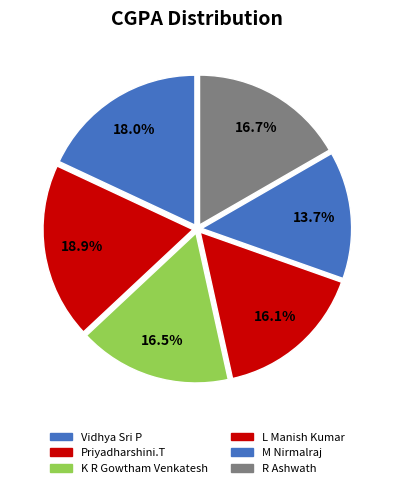

How many slices are in this pie chart?

6